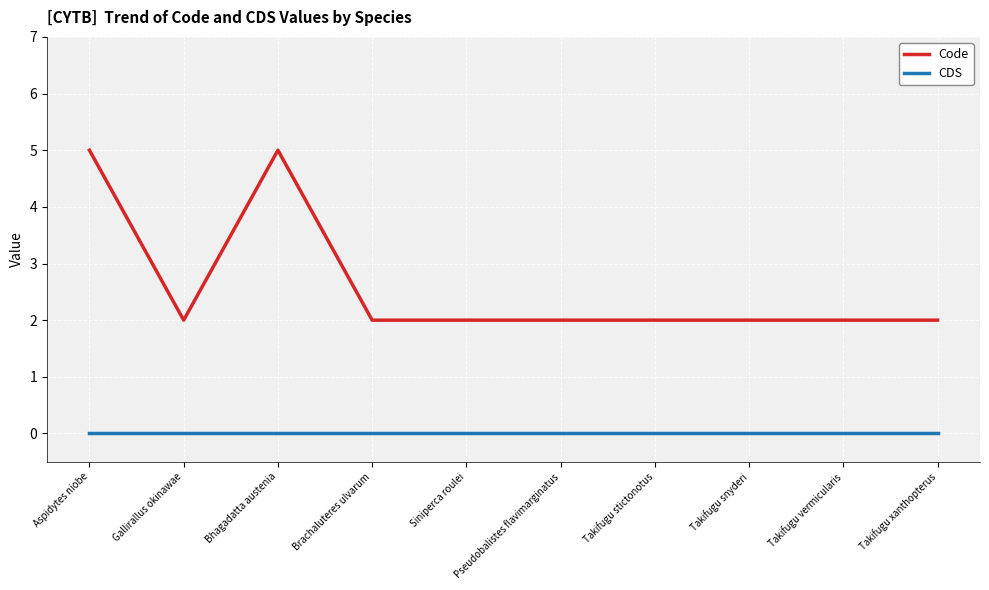

What position from the left is Aspidytes niobe?

1